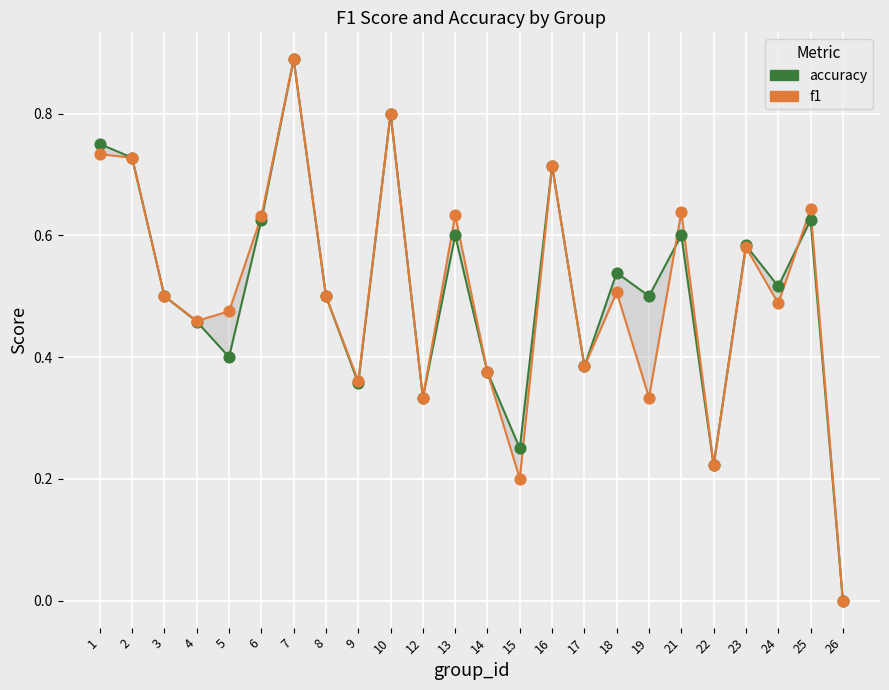

What are all the series names shown in the legend?

accuracy, f1